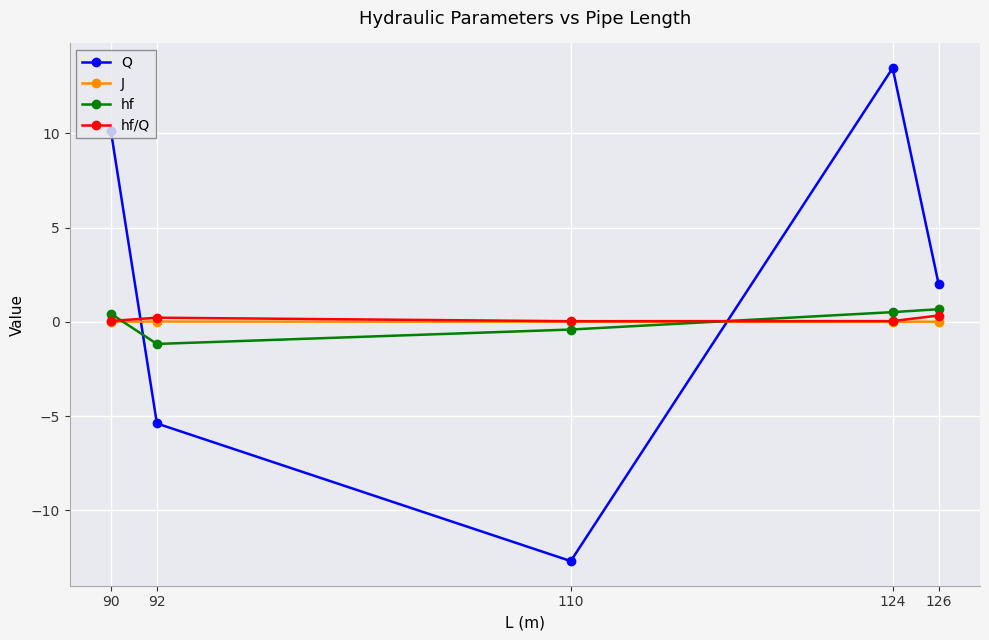

Is it true that Q equals 13.5 at 124?

True